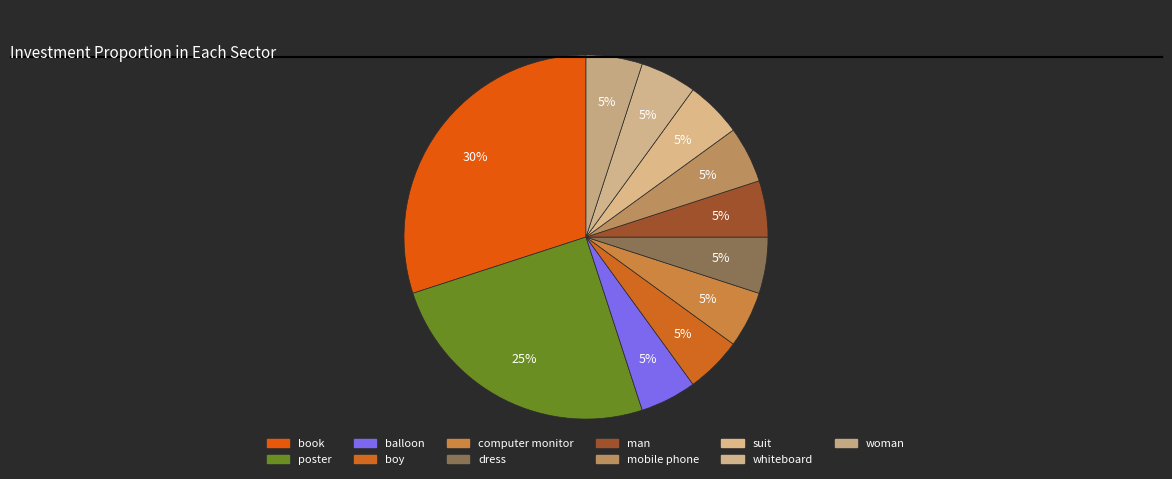

What portion of the pie excludes mobile phone?

95.0%